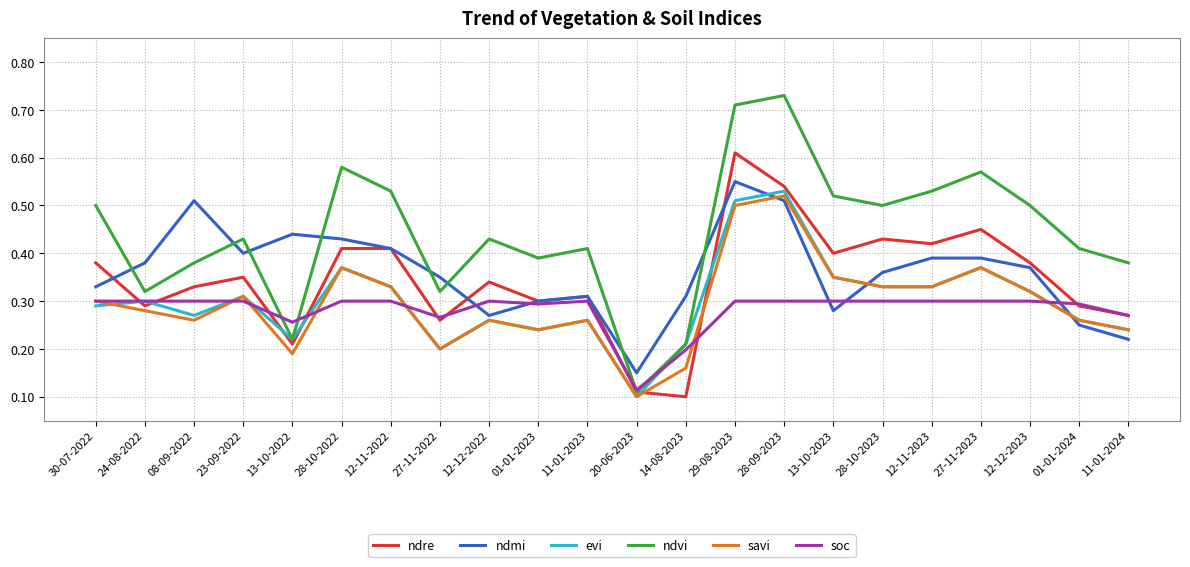

Which category has the highest value in the ndre series?

29-08-2023